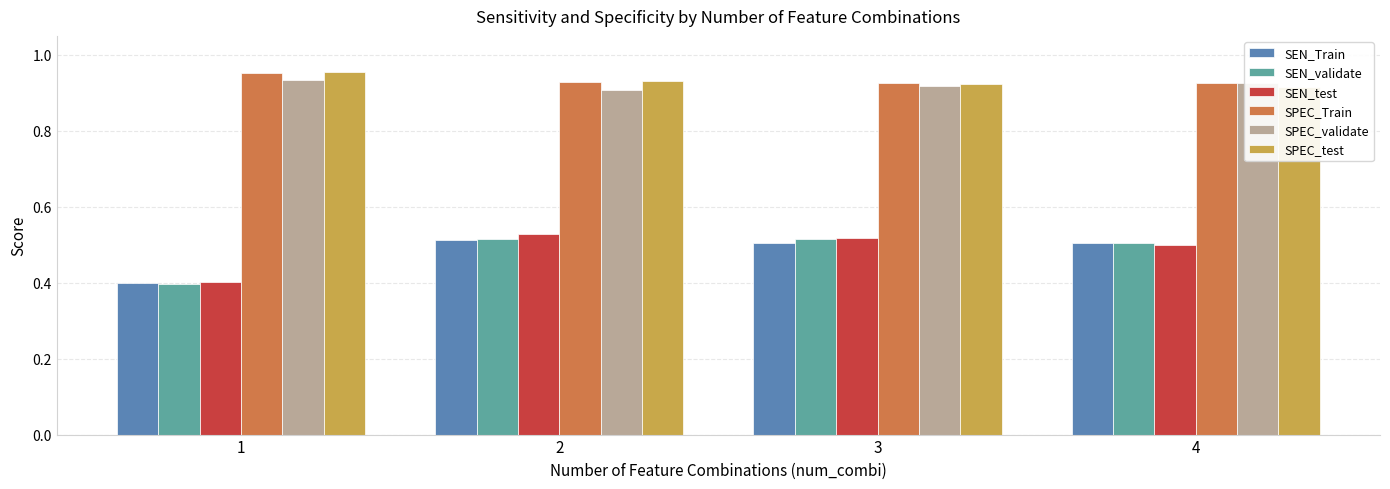

Between 2 and 3, which series saw the biggest shift?

SPEC_validate